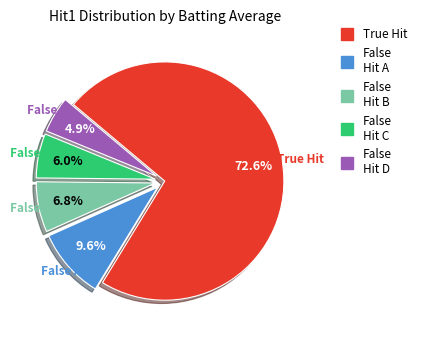

Is there any slice that represents more than half of the pie?

Yes